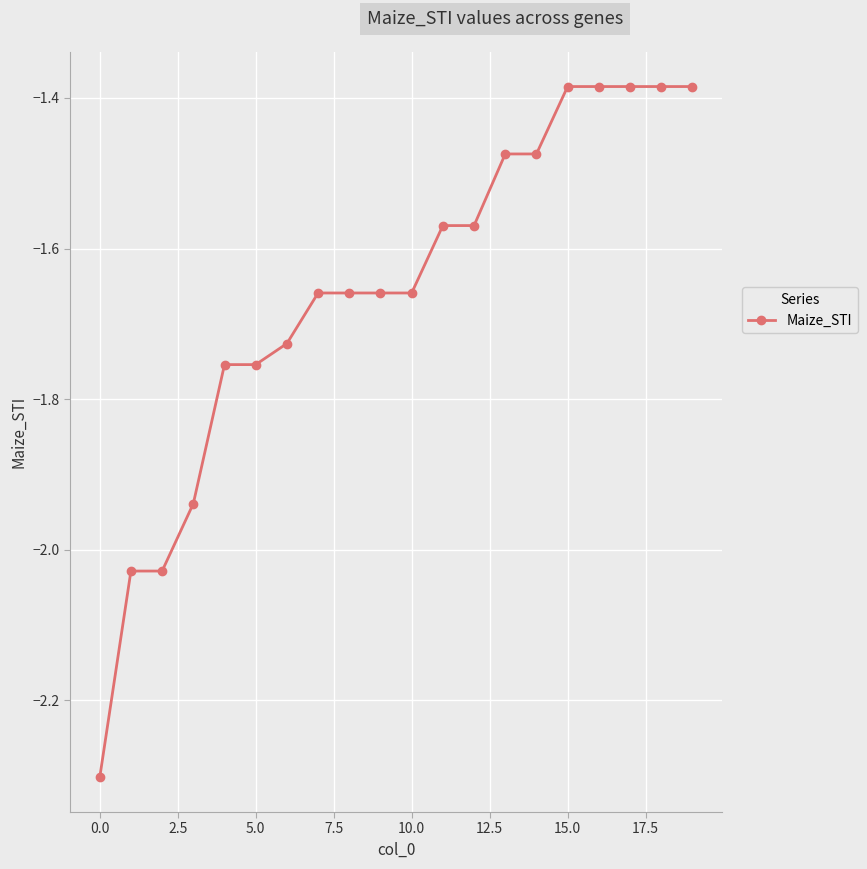

What is the smallest value displayed?

-2.3